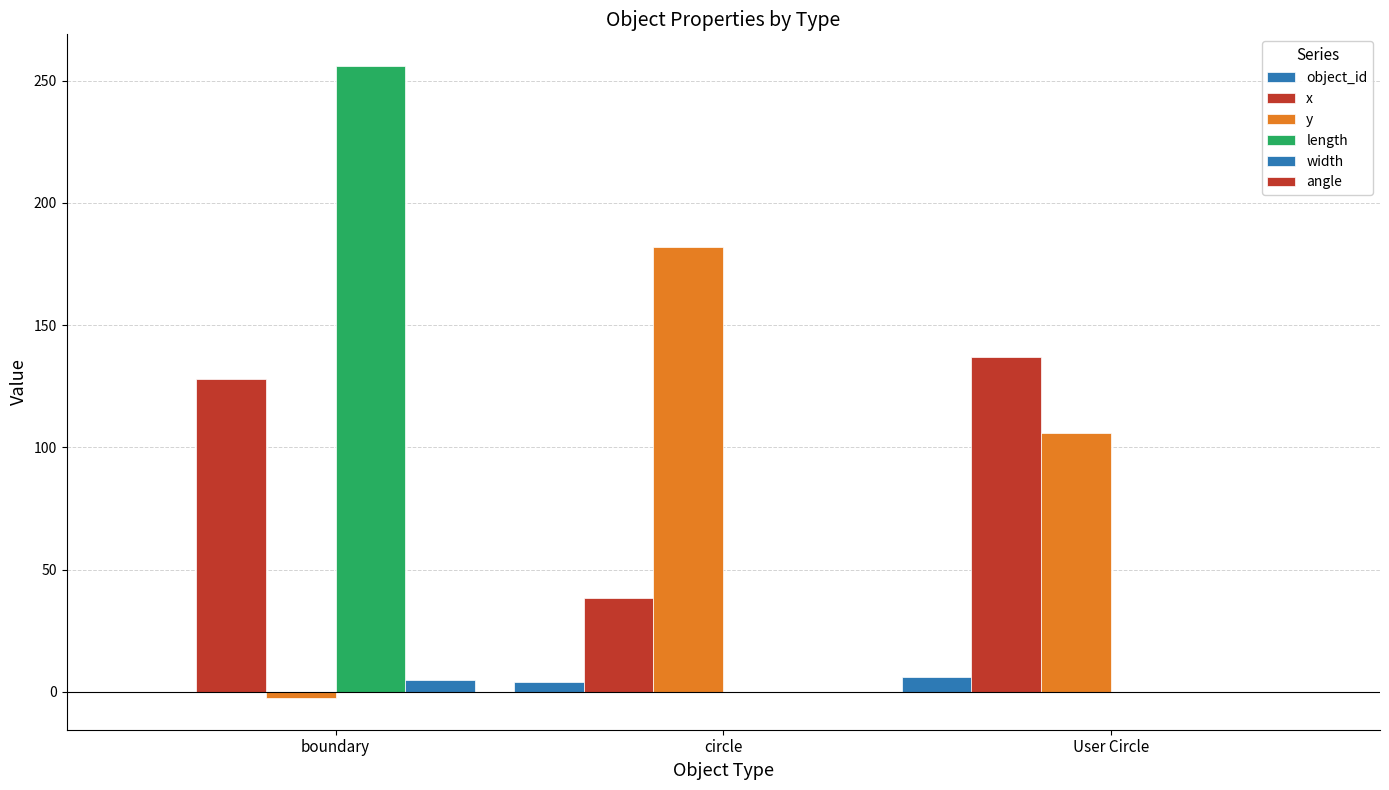

How many categories are shown in the chart?

3